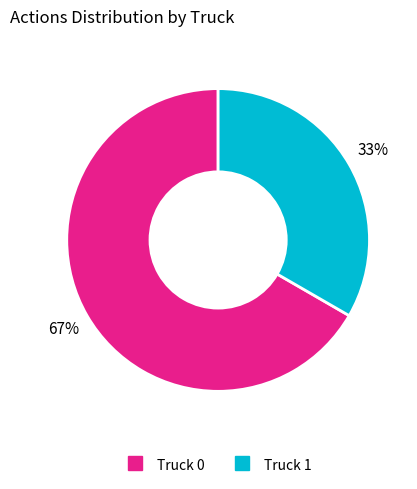

To the nearest percent, what portion does Truck 1 represent?

33%